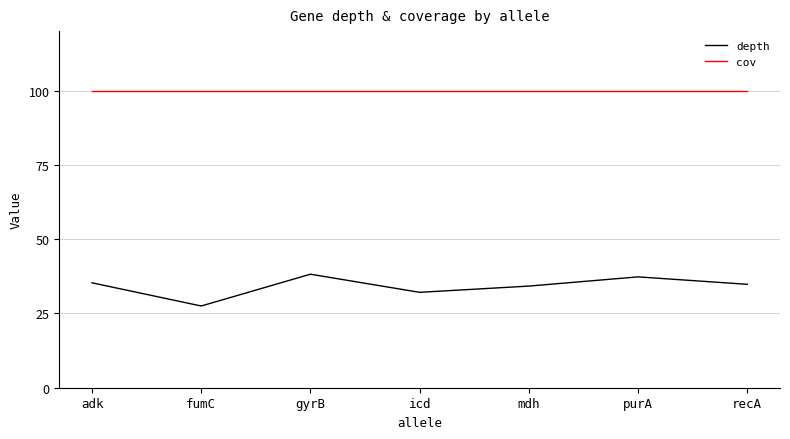

What is the total value across all series at mdh?

134.2